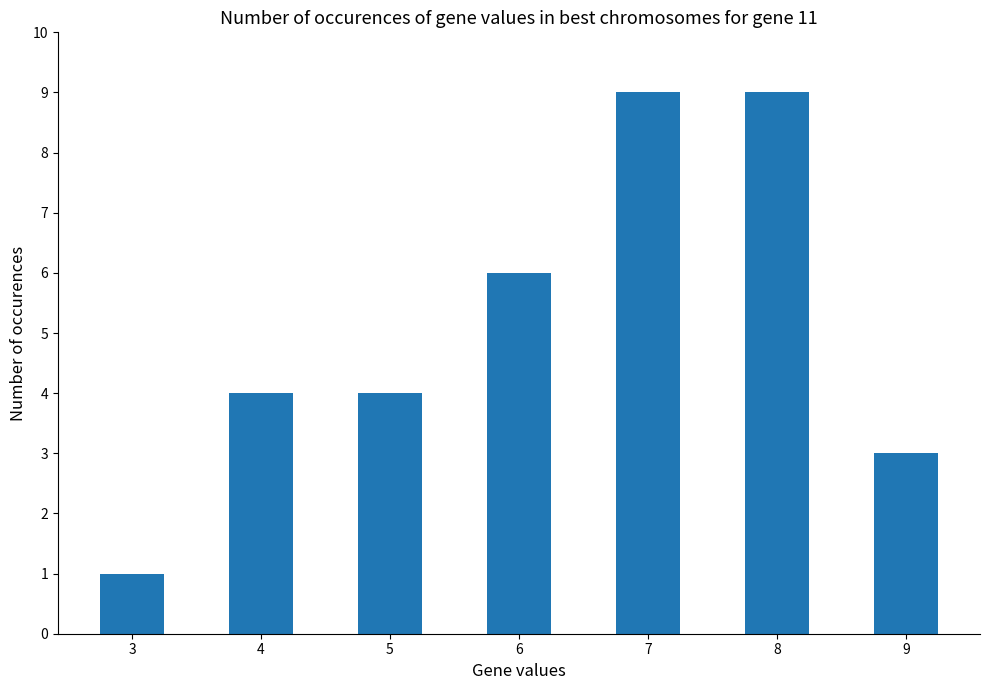

How many bars are there in total?

7